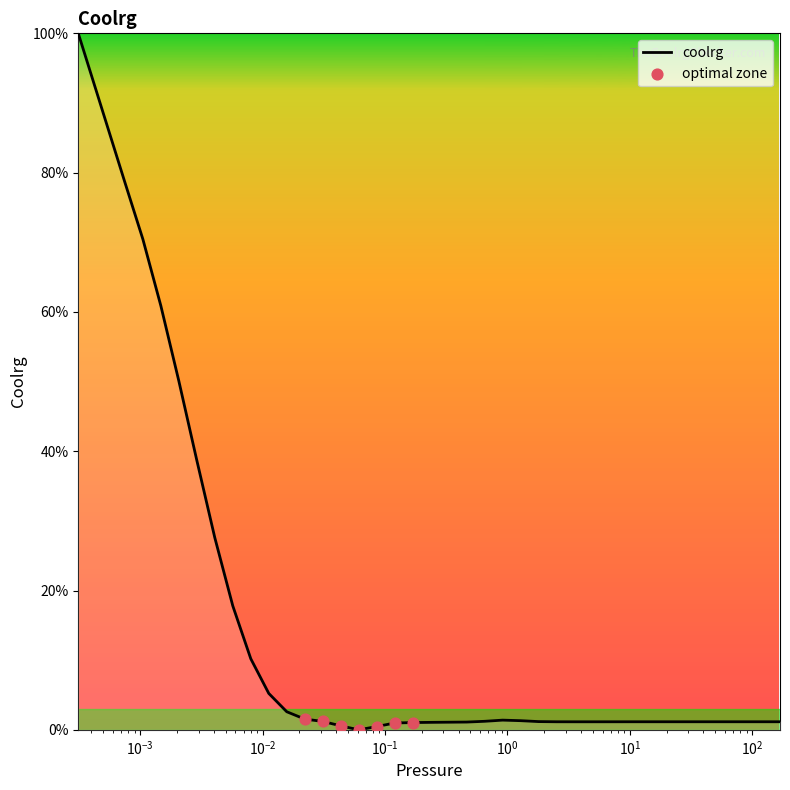

What is the difference between the maximum and minimum values?

100.0